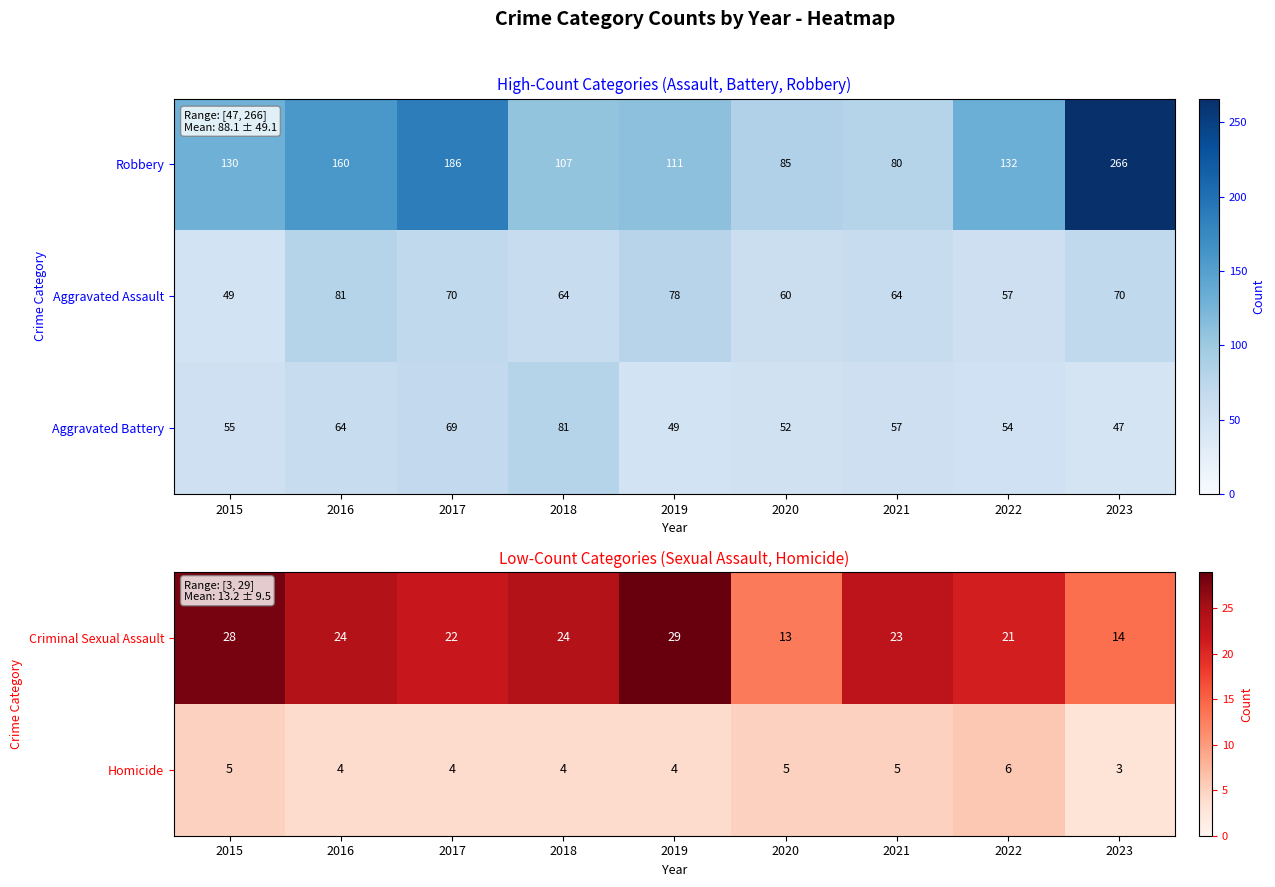

What is the sum of the Homicide values at 2022 and 2023?

9